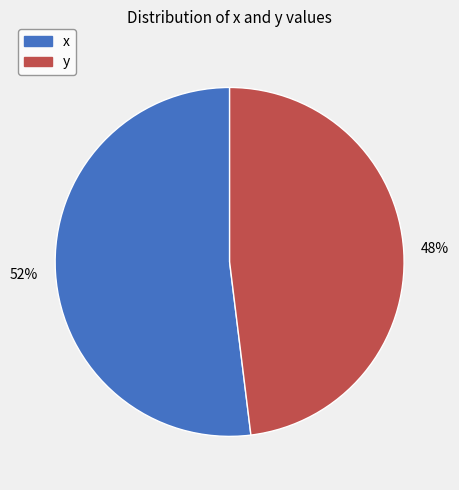

Does y represent more than half of the total?

No